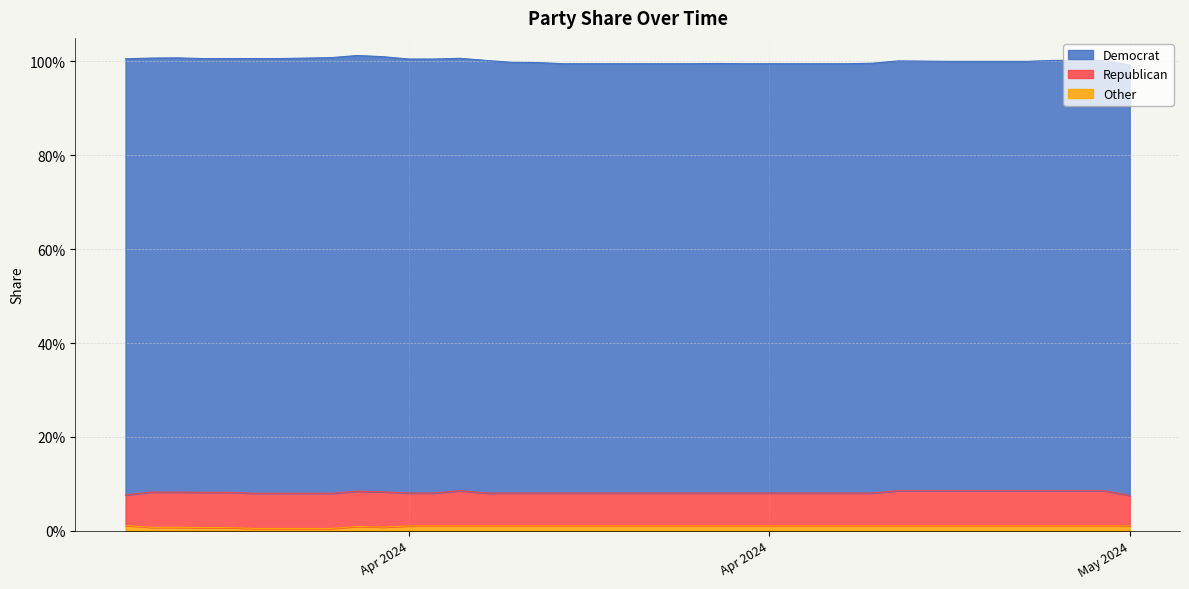

List the series in order of their peak value, lowest first.

Other, Republican, Democrat